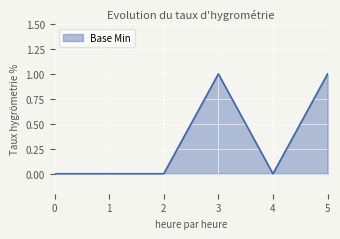

True or false: there are more than 0 points higher than both neighbors.

True